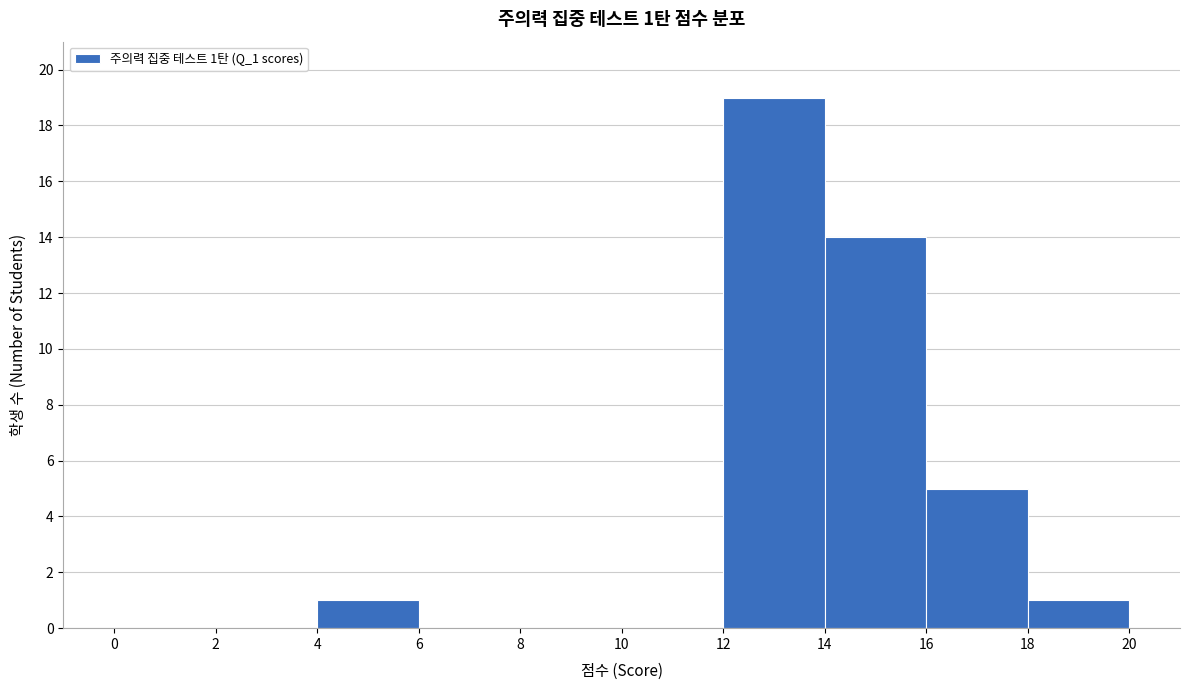

Which range on the x-axis has the tallest bar?

12 to 14